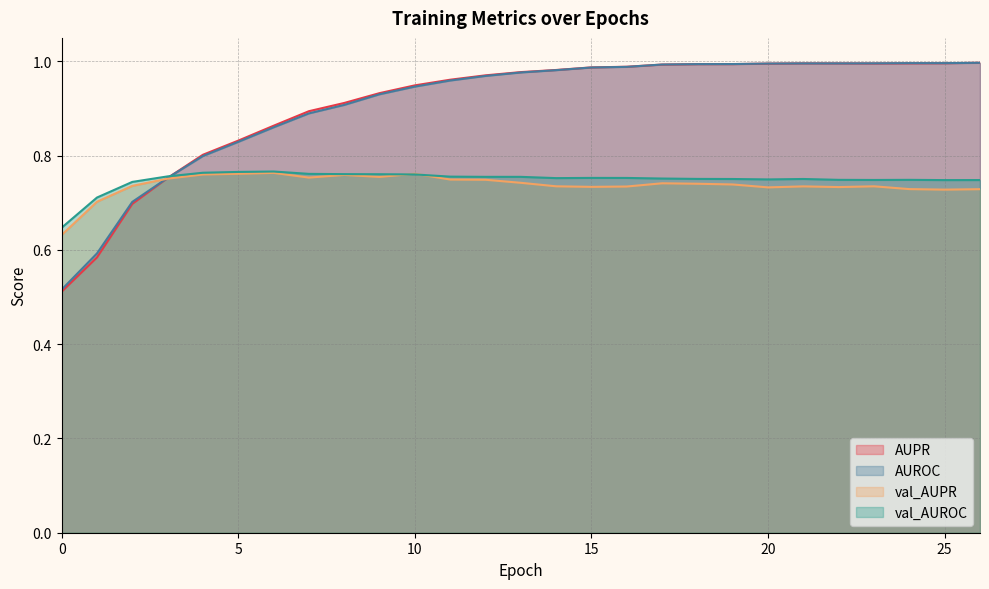

How many lines are shown in the chart?

4